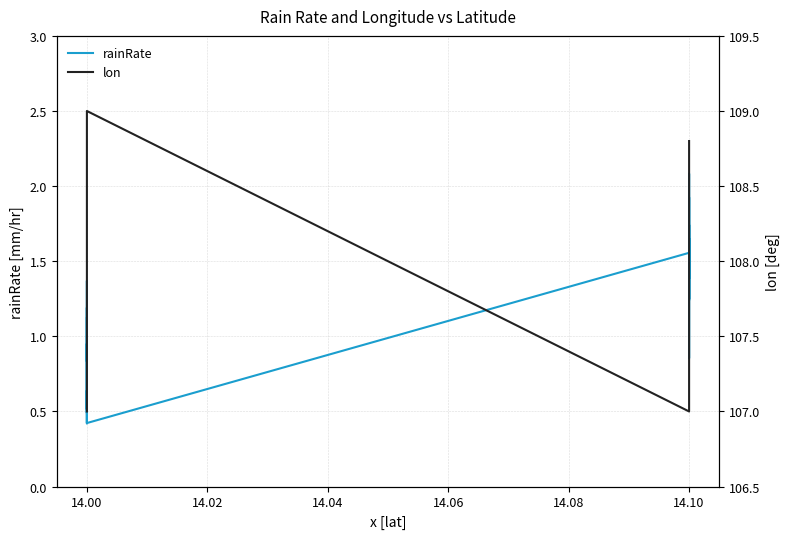

How many interior local valleys does the lon series have?

1